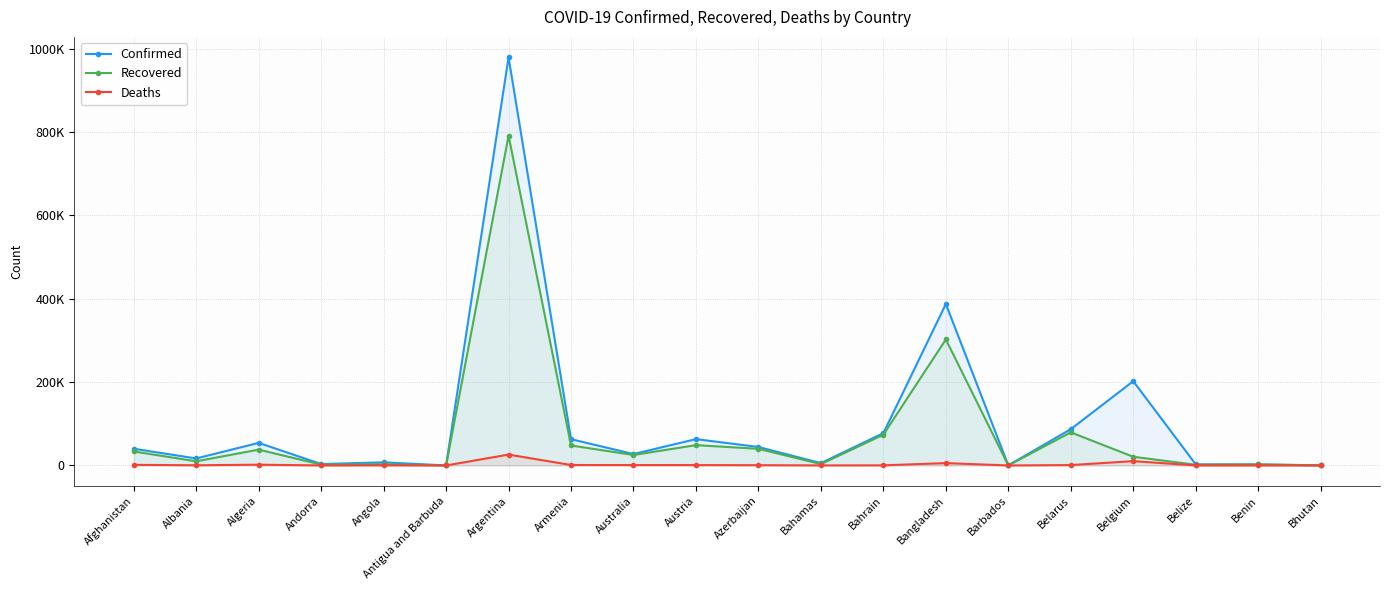

True or false: Confirmed and Recovered cross at least once.

False